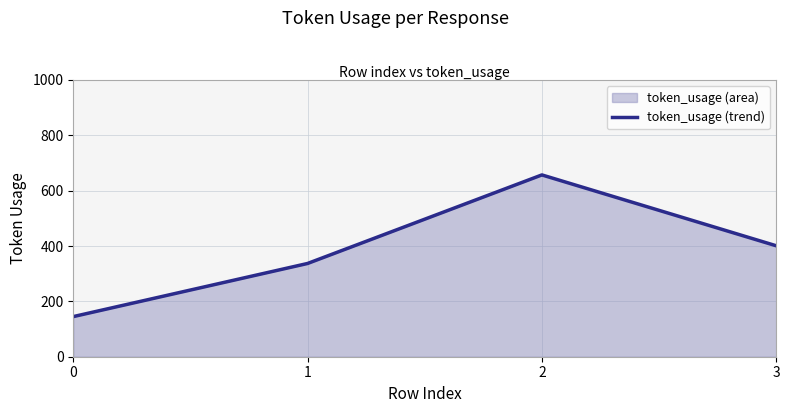

What is the value of the 1st point from the left?

145